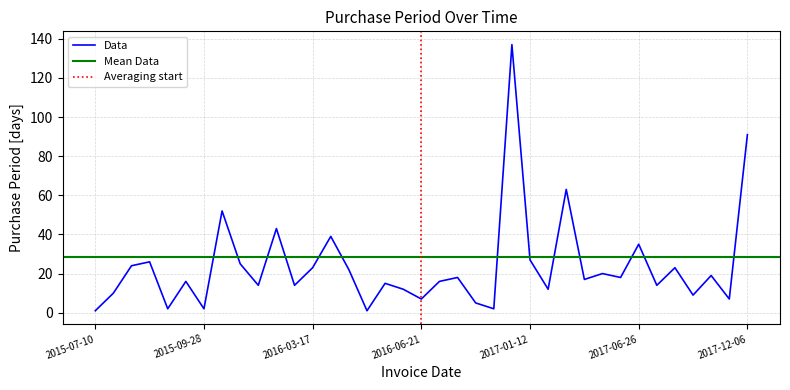

Reading left to right, extract all data points from this chart.

2015-07-10=1	2015-07-20=10	2015-08-13=24	2015-09-08=26	2015-09-10=2	2015-09-26=16	2015-09-28=2	2015-11-19=52	2015-12-14=25	2015-12-28=14	2016-02-09=43	2016-02-23=14	2016-03-17=23	2016-04-25=39	2016-05-17=22	2016-05-18=1	2016-06-02=15	2016-06-14=12	2016-06-21=7	2016-07-07=16	2016-07-25=18	2016-07-30=5	2016-08-01=2	2016-12-16=137	2017-01-12=27	2017-01-24=12	2017-03-28=63	2017-04-14=17	2017-05-04=20	2017-05-22=18	2017-06-26=35	2017-07-10=14	2017-08-02=23	2017-08-11=9	2017-08-30=19	2017-09-06=7	2017-12-06=91